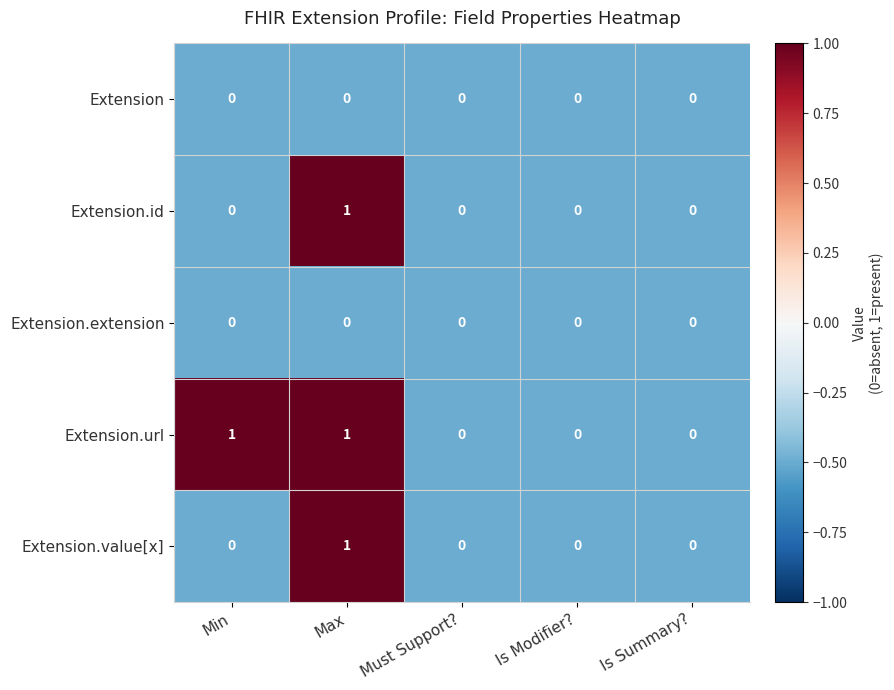

The Extension.value[x] series shows 0 at Min. True or false?

True